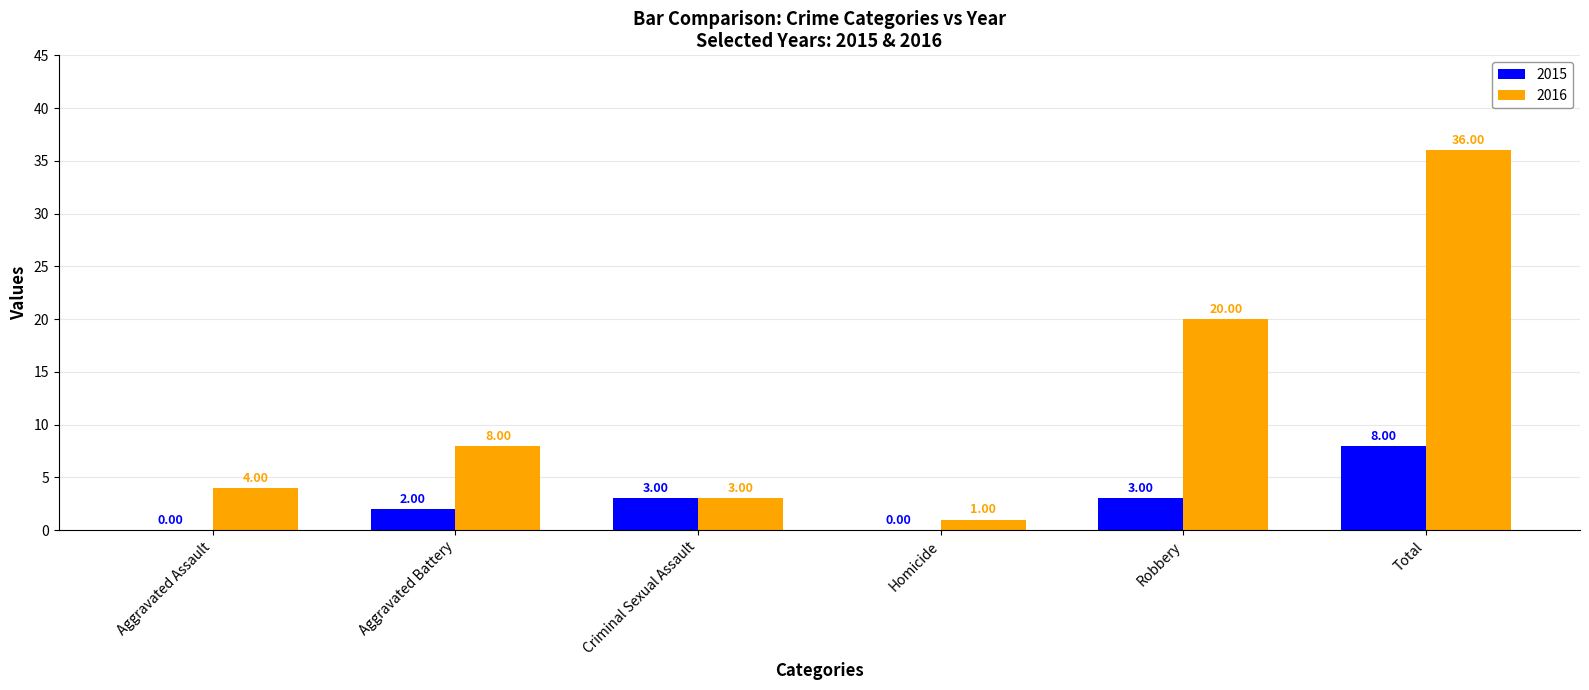

At which category does the chart reach its peak across all series?

Total